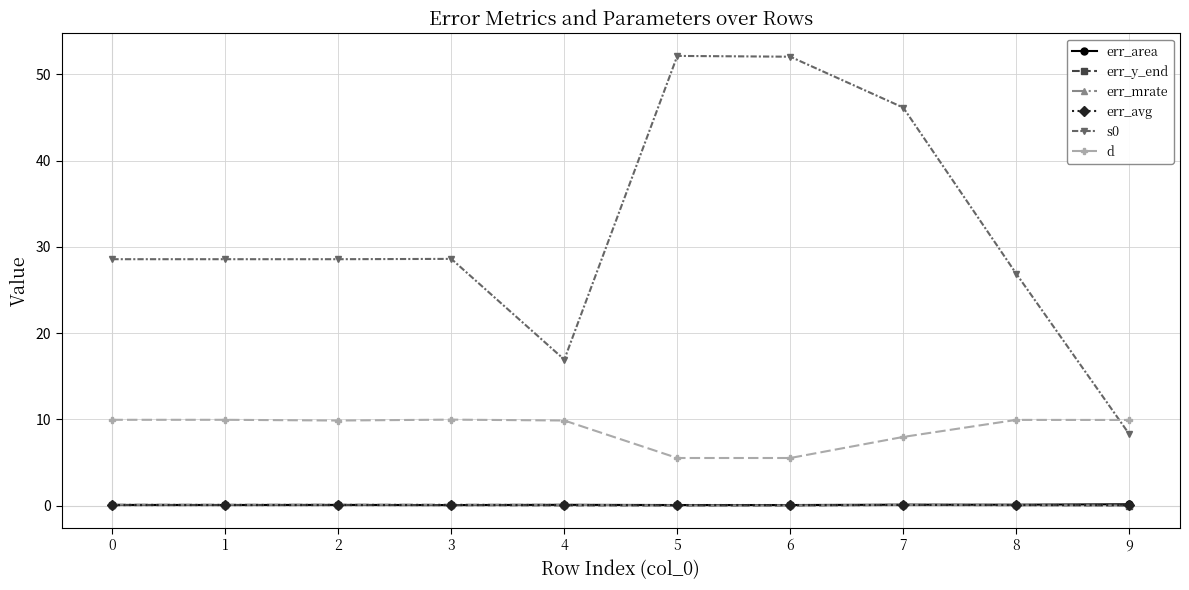

What is the spread (max minus min) of values at 8?

26.8